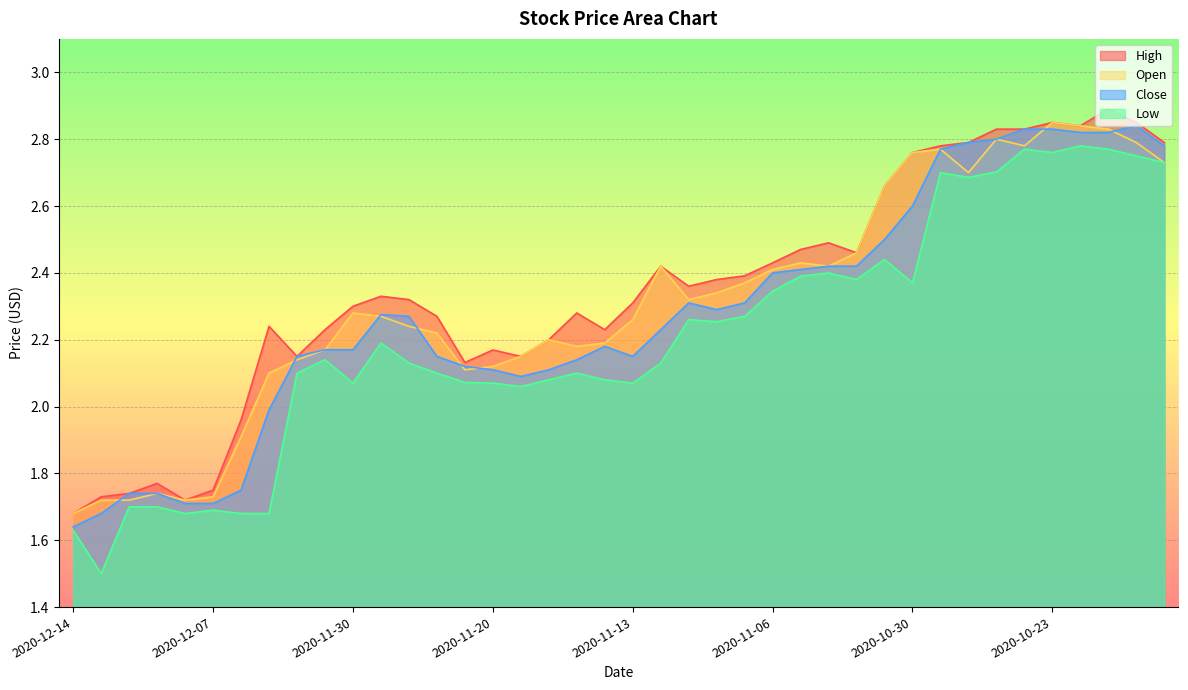

Where is the first local maximum for Low?

2020-12-07